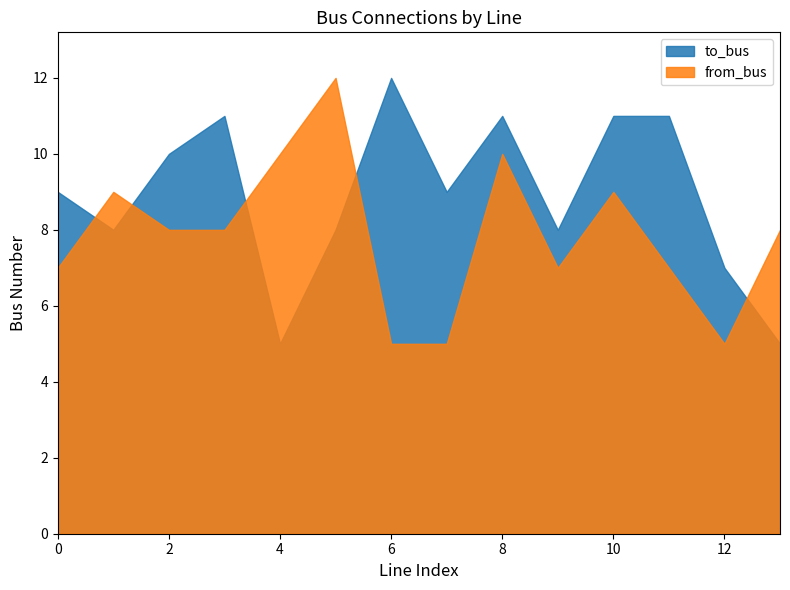

What is the total value across all series at 3?

19